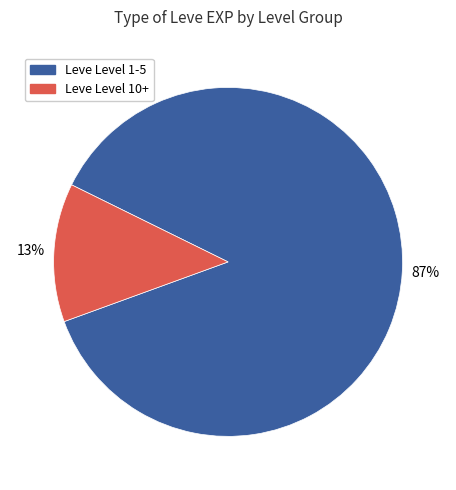

Is there a majority slice in this chart?

Yes